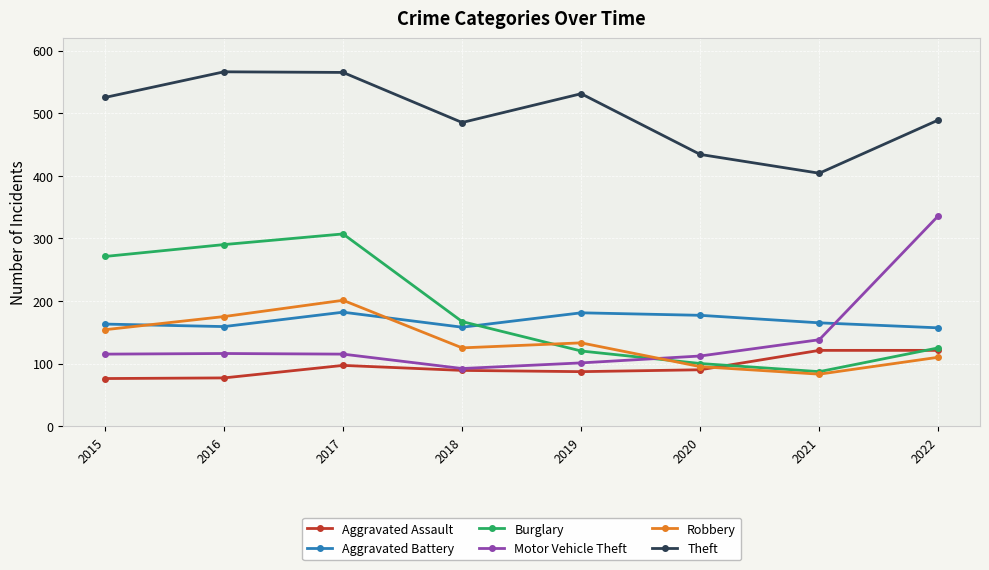

What is the value of the Burglary point at the 6th from the left?

100